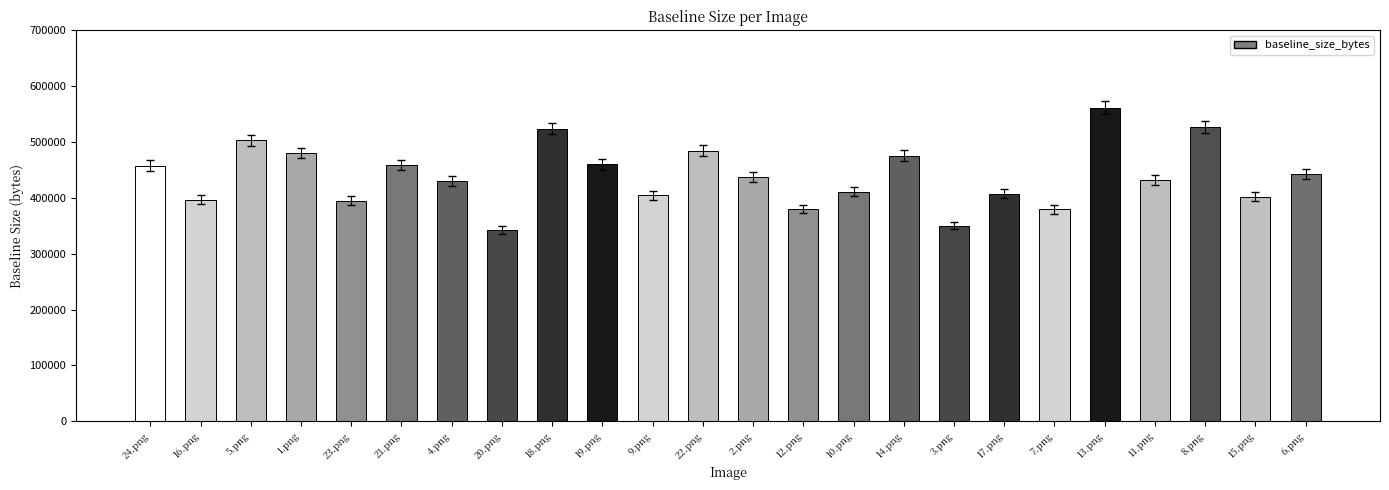

What is the difference between the second highest and second lowest values?

175804